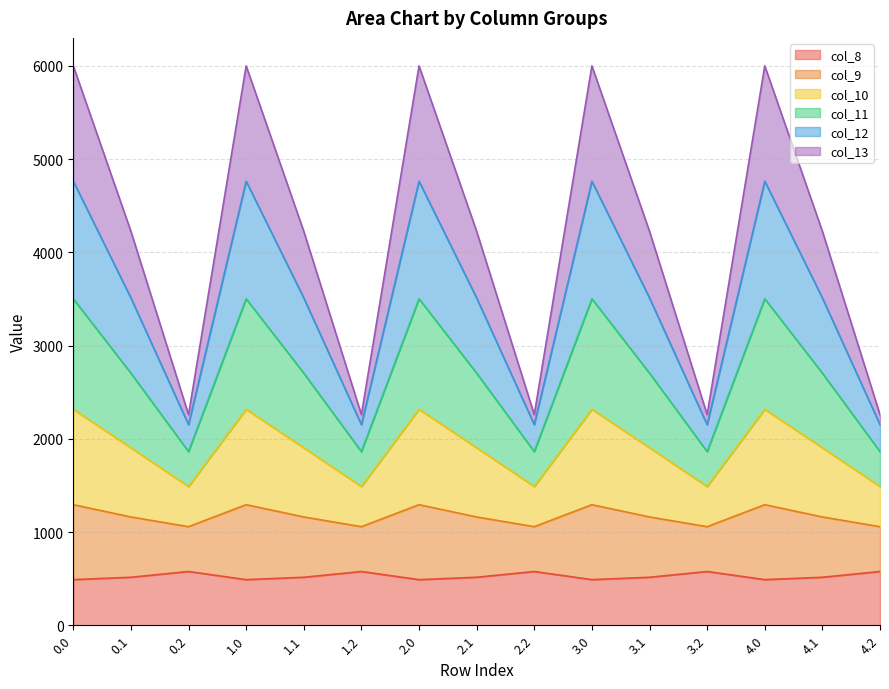

What is the lowest value of the col_8 series?

489.3